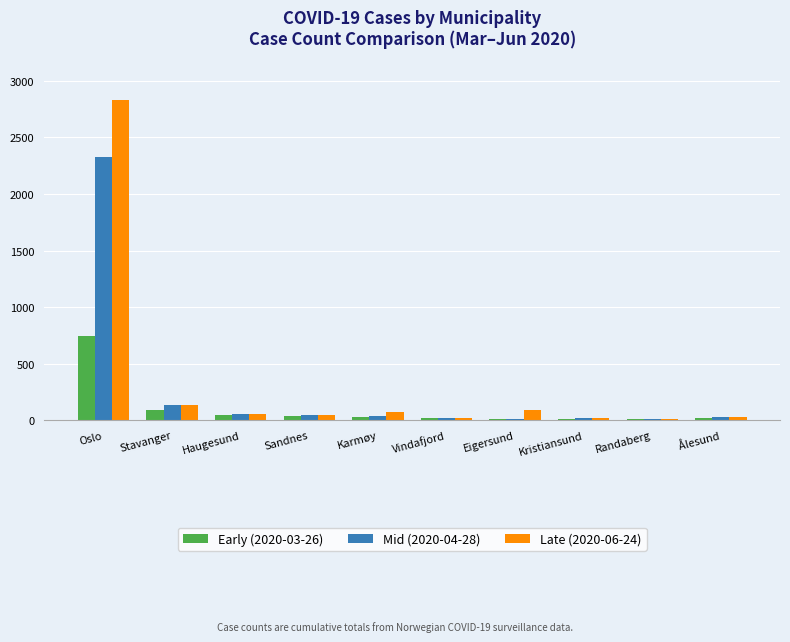

Is it true that Late (2020-06-24) equals 2827 at Oslo?

True